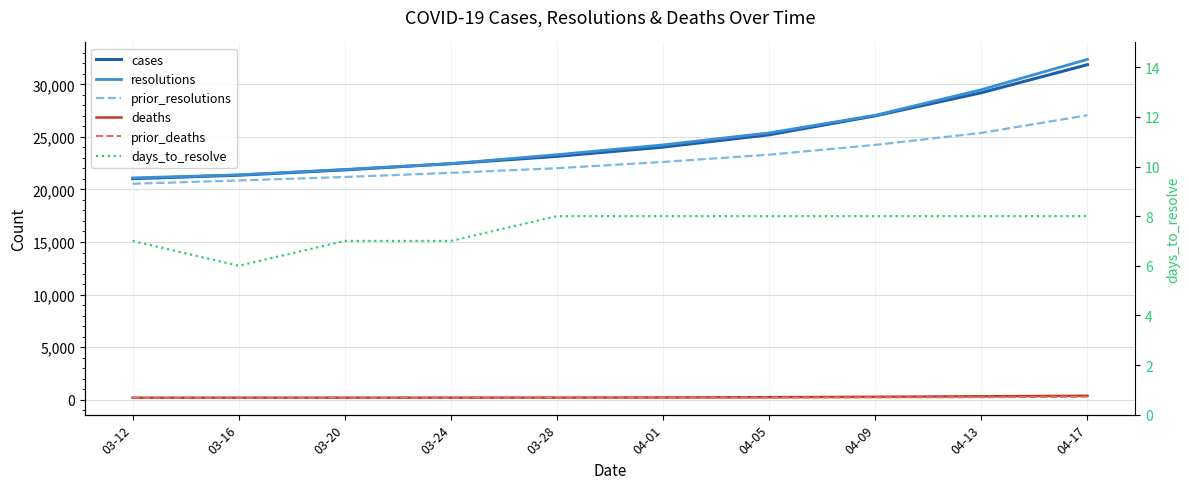

True or false: cases has more than 0 points higher than both neighbors.

False